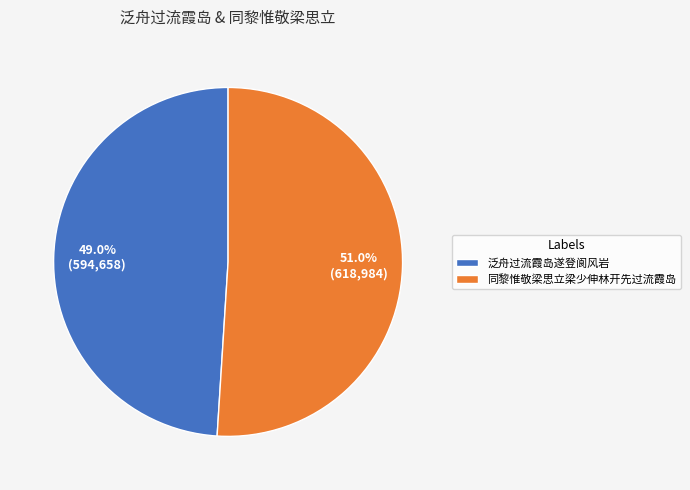

The 同黎惟敬梁思立梁少伸林开先过流霞岛 slice represents 37% of the pie. True or false?

False